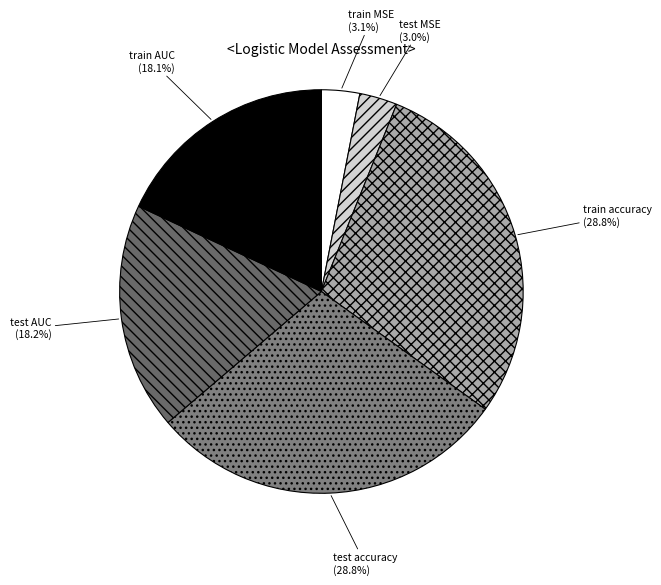

Which has a higher value, train MSE or test accuracy?

test accuracy